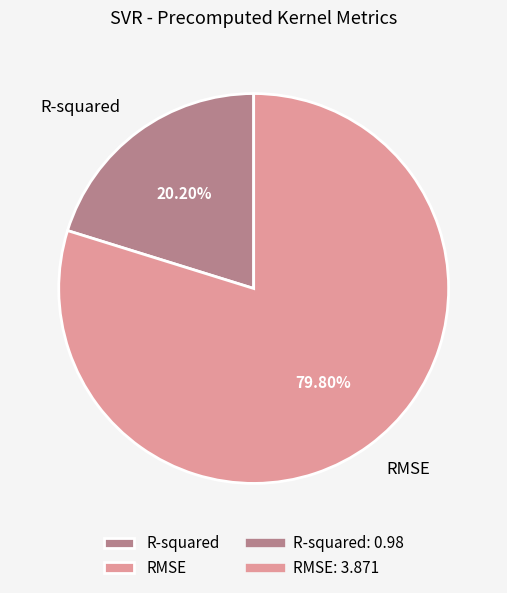

To the nearest percent, what is the difference between the RMSE and R-squared slice percentages?

60%